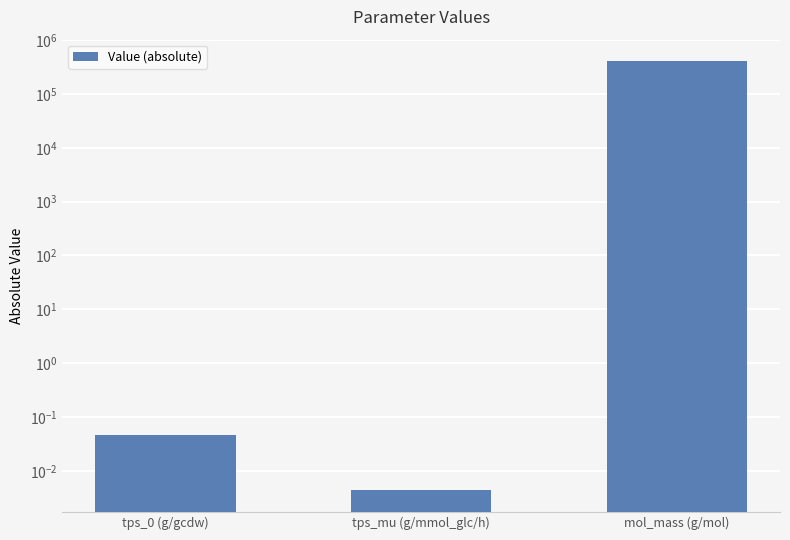

True or false: the data shows 0.0 at tps_mu (g/mmol_glc/h).

False